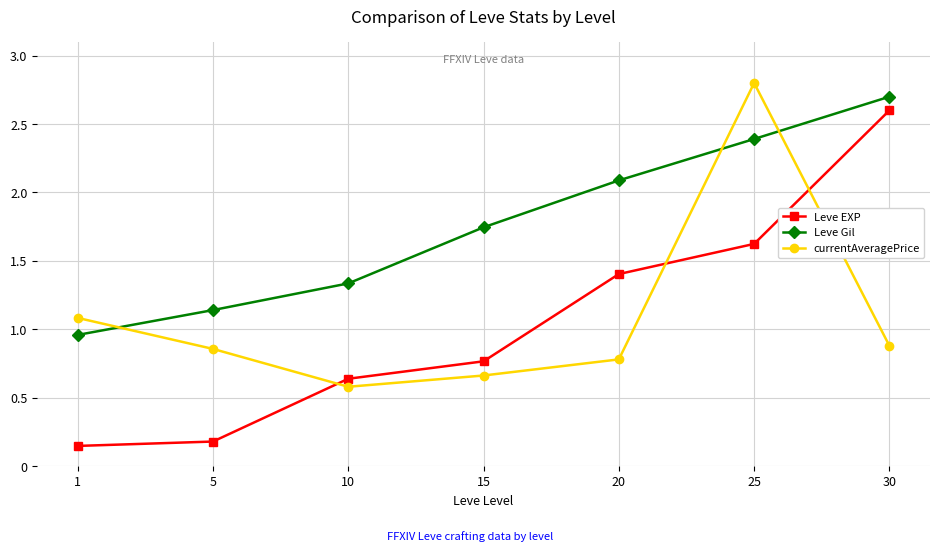

Between 1 and 30, which series saw the biggest shift?

Leve EXP